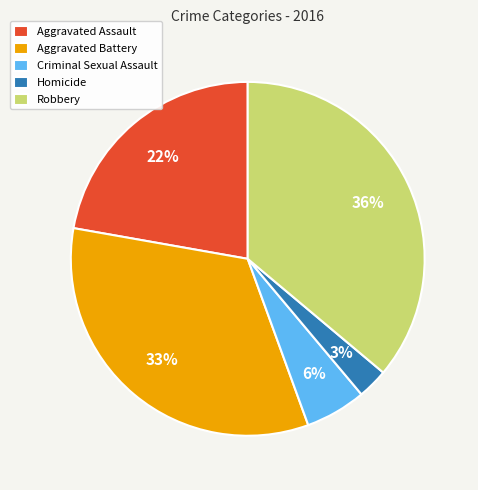

Is there any slice that represents more than half of the pie?

No